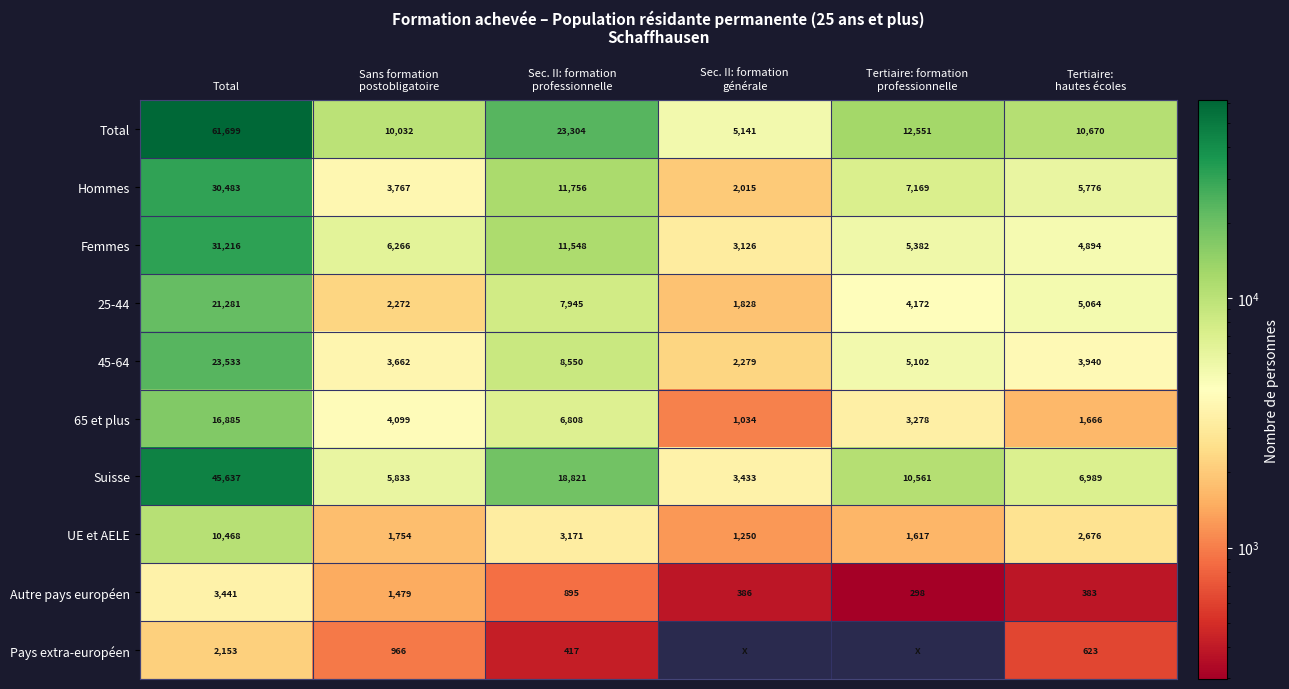

How many series are shown in this chart?

10